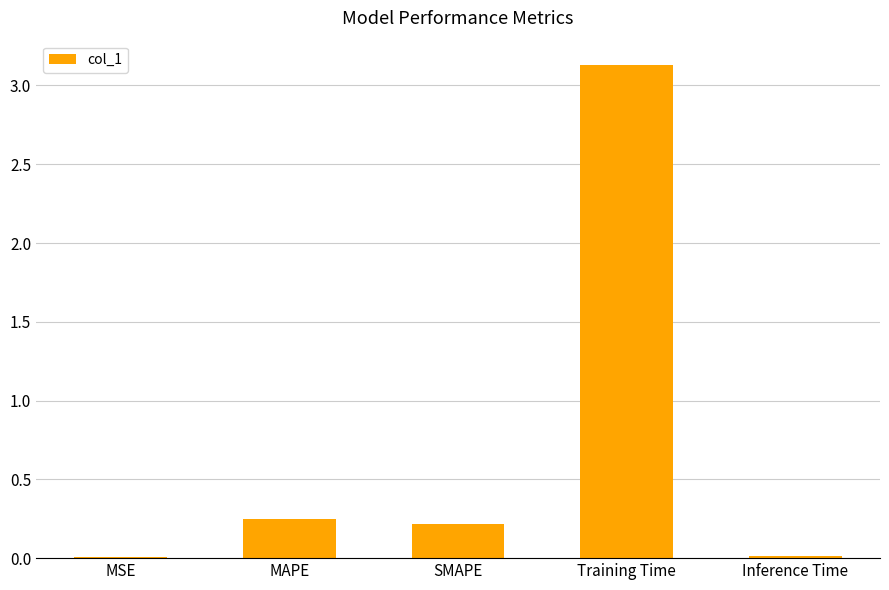

True or false: the data shows 0.2 at MAPE.

True